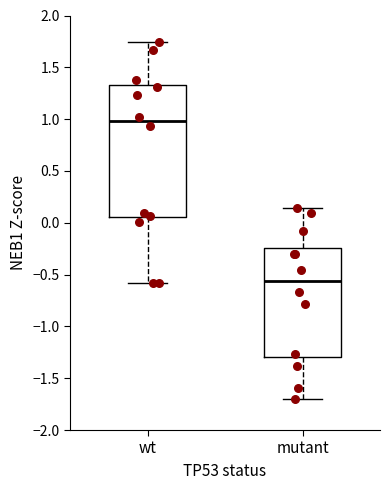

Which box has the highest median line?

wt